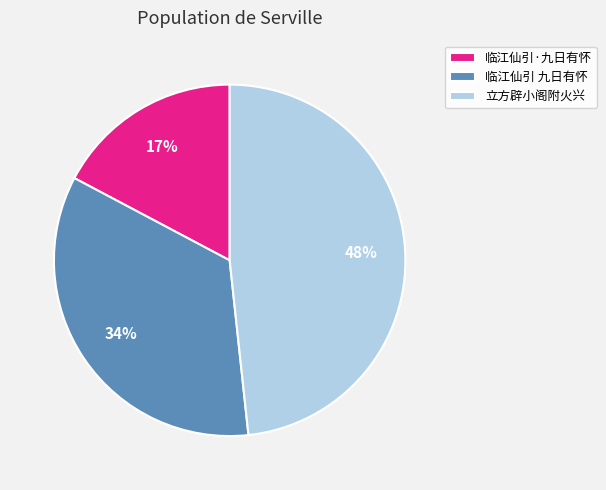

Combined, do 临江仙引·九日有怀 and 临江仙引 九日有怀 account for over 50%?

Yes